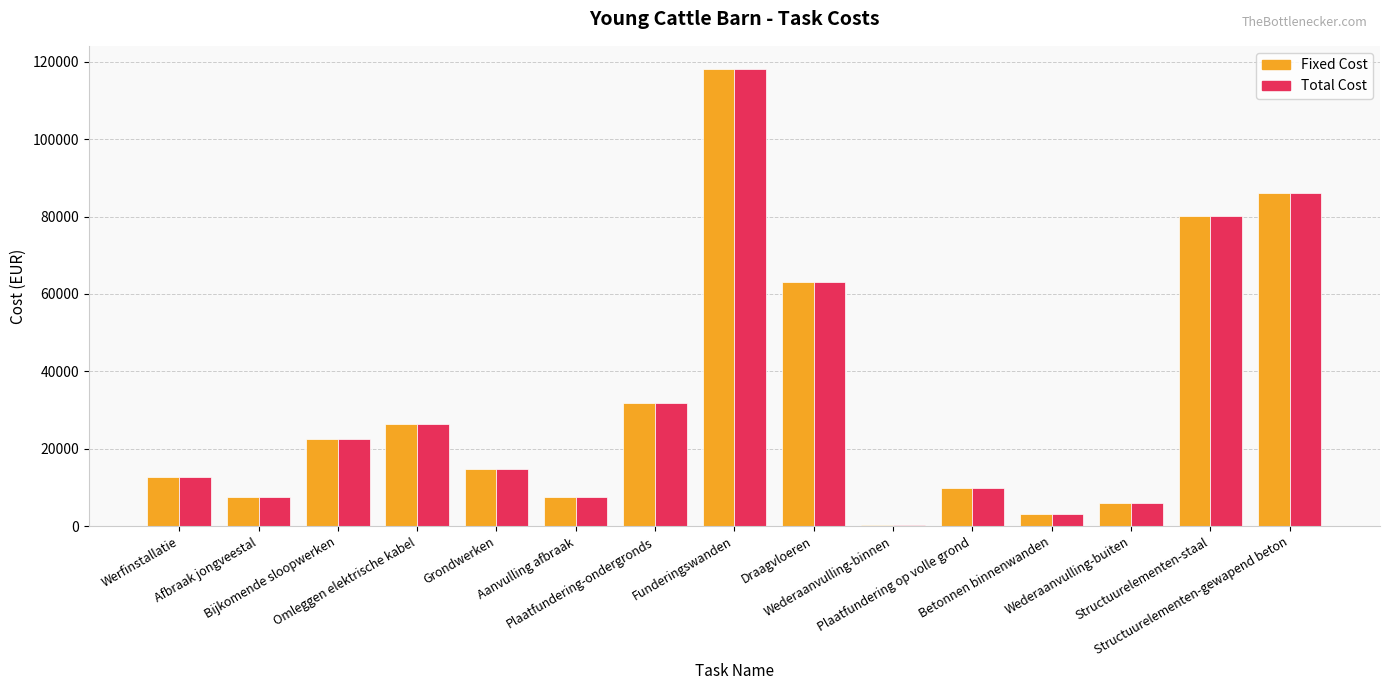

What is the sum of all Total Cost values?

490380.8